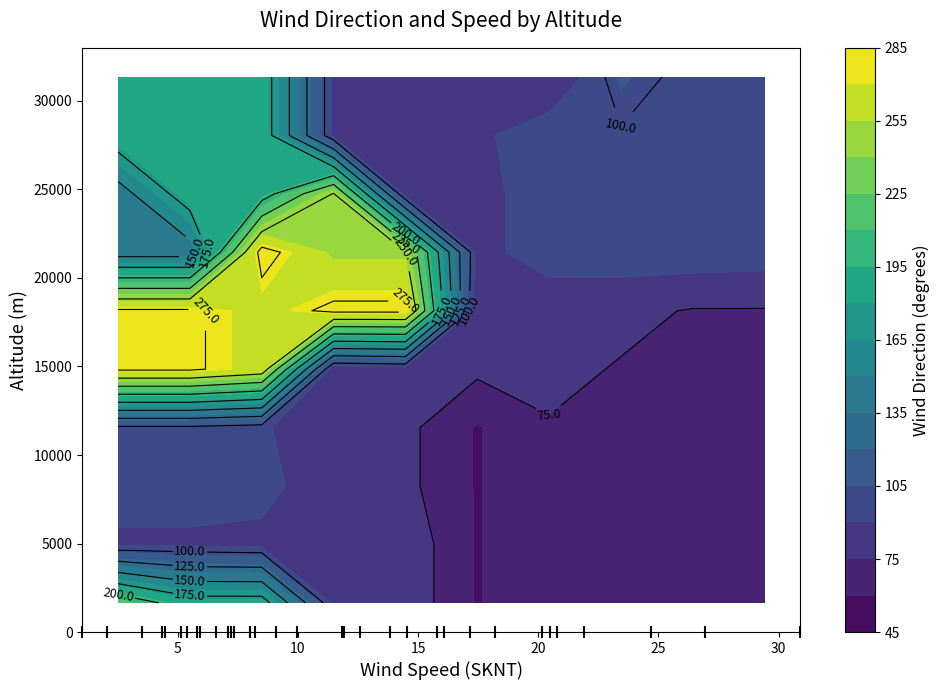

Reading left to right, list all the values displayed in this chart.

340.0	228.1	186.3	151.5	80.8	93.7	85.6	96.3	94.5	96.5	91.9	79.2	58.8	74.1	70.4	82.9	86.3	278.0	264.2	279.7	58.6	220.5	251.3	283.3	220.3	157.9	84.3	81.2	116.4	87.1	76.6	106.7	95.0	97.4